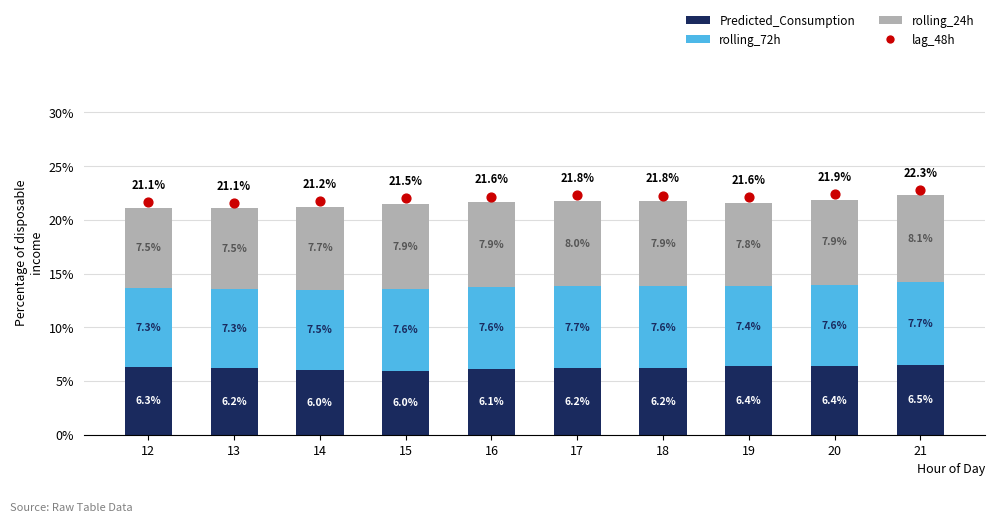

Which series contains the lowest Y value?

Predicted_Consumption